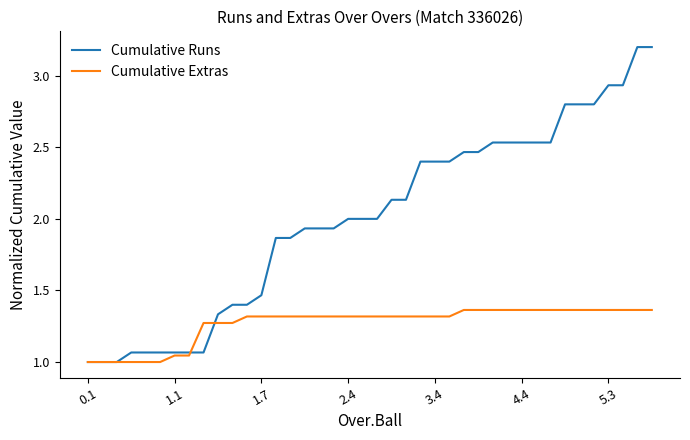

Which series has the largest range (max minus min)?

Cumulative Runs